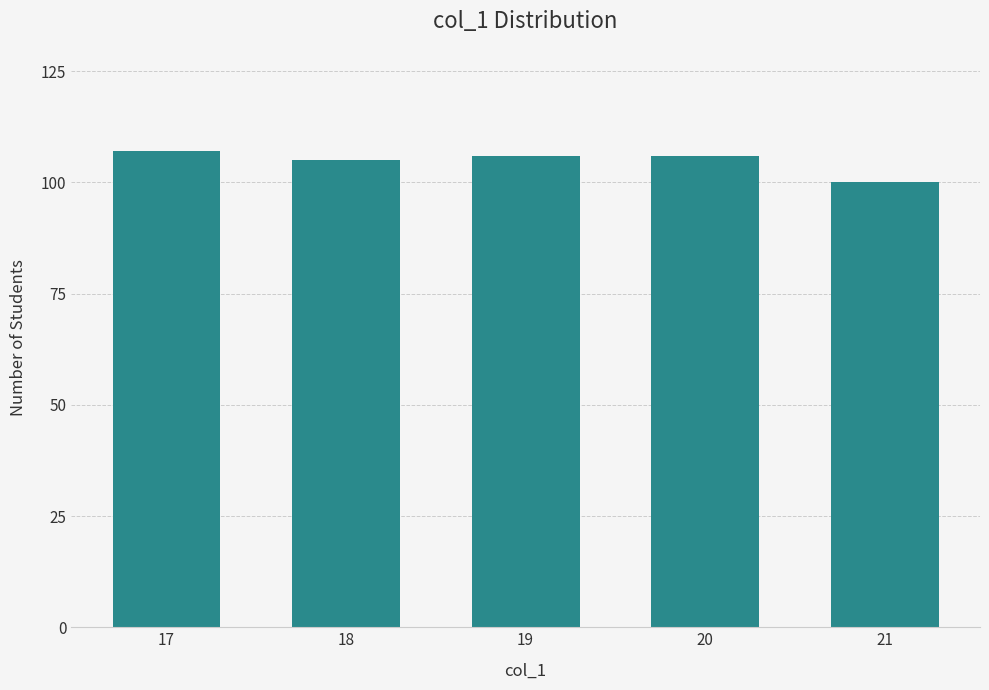

Approximately how many times larger is the value at 19 compared to 20?

1.0